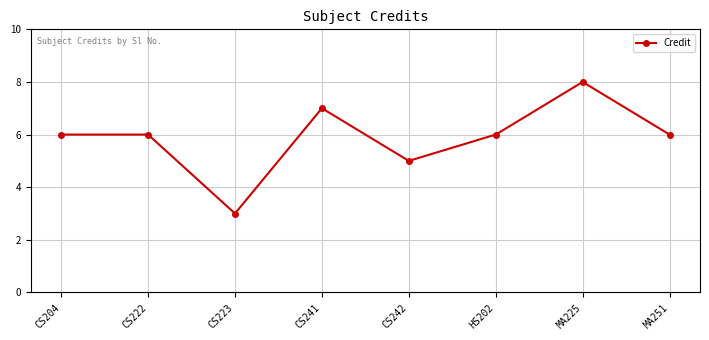

What position from the left is CS242?

5